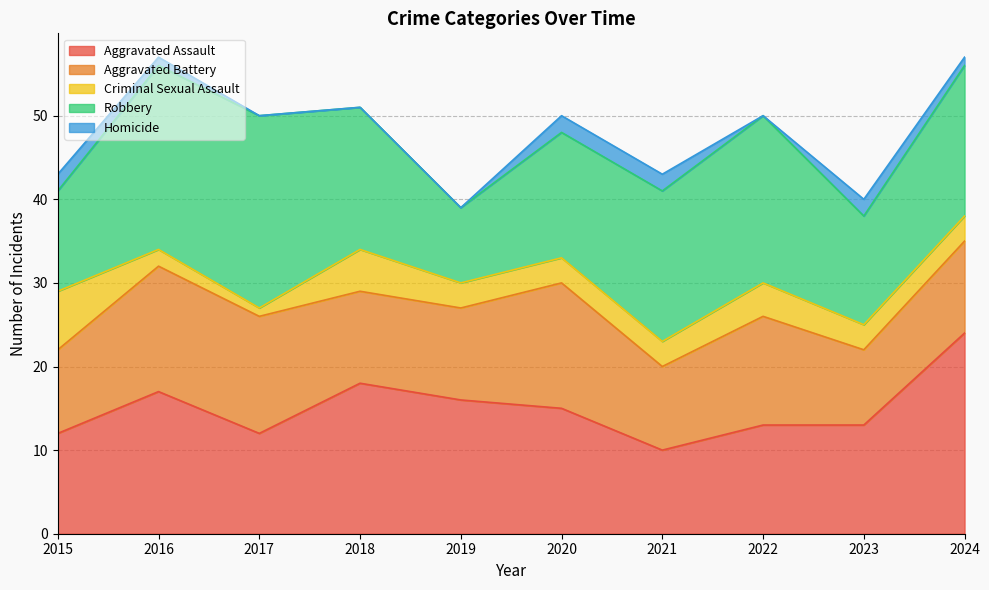

What is the value of the Criminal Sexual Assault point at the 2nd from the left?

2